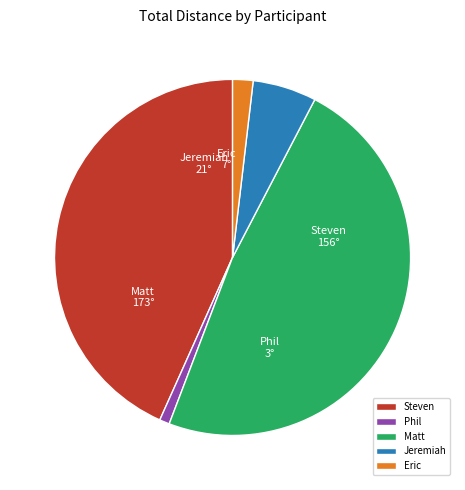

Is Phil the majority of the pie?

No